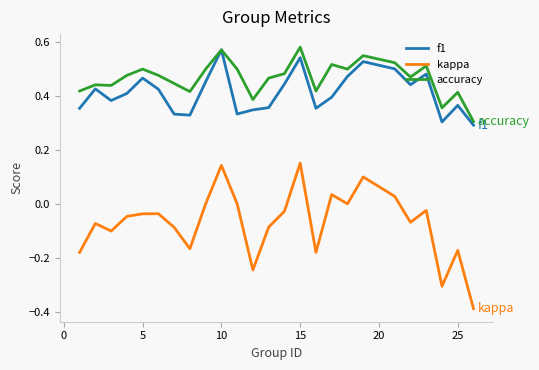

True or false: accuracy and kappa cross at least once.

False